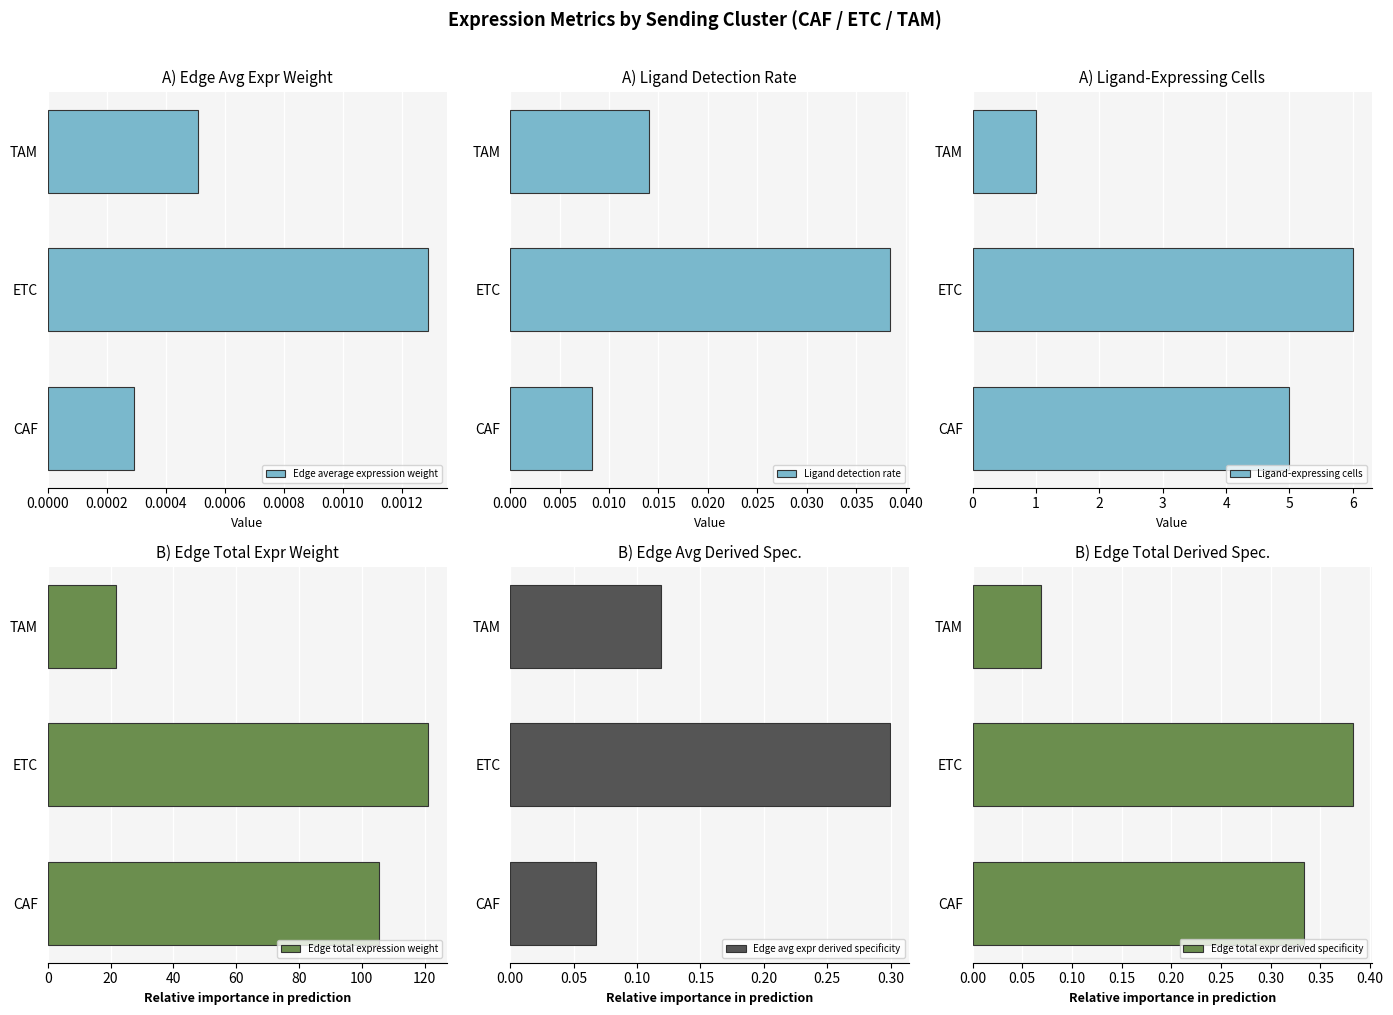

How many groups of bars are there?

3